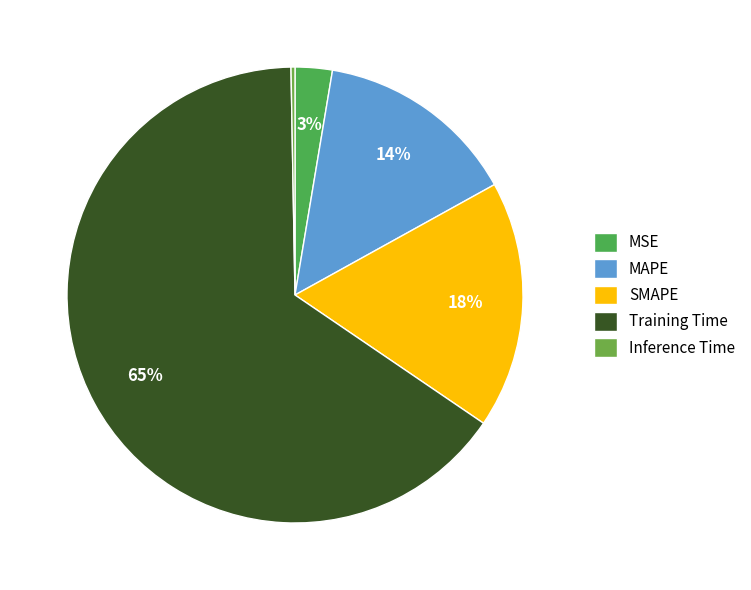

To the nearest percent, what is the difference between the Inference Time and MSE slice percentages?

2%